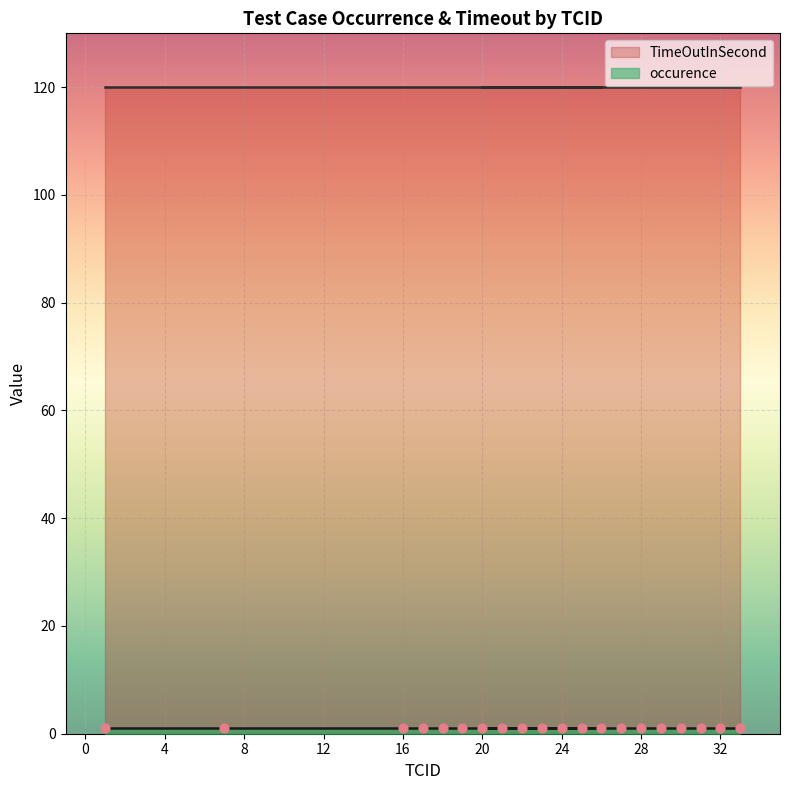

What are all the series names shown in the legend?

occurence, TimeOutInSecond